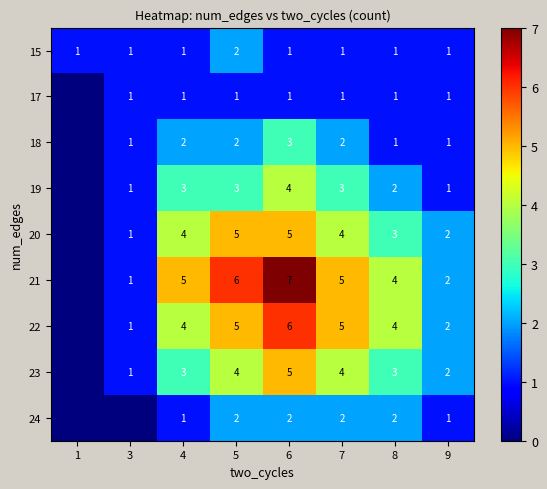

How many values in the 15 series exceed 1?

1